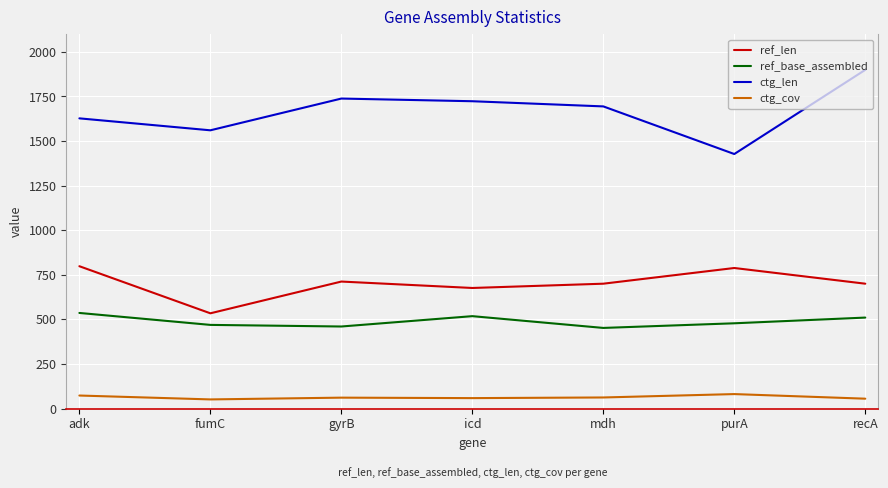

Which series changed the most between fumC and icd?

ctg_len